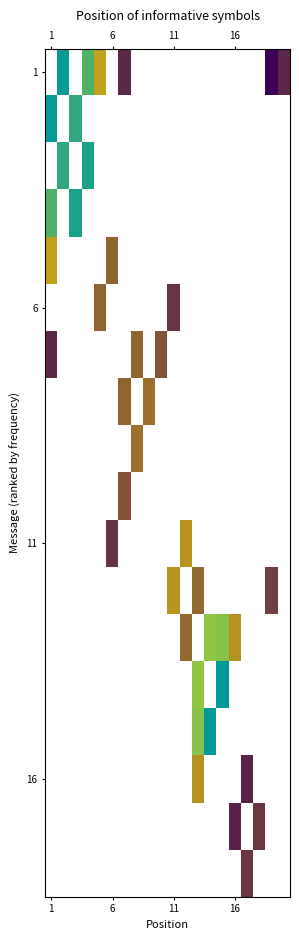

What is the maximum value shown in the chart?

7.0